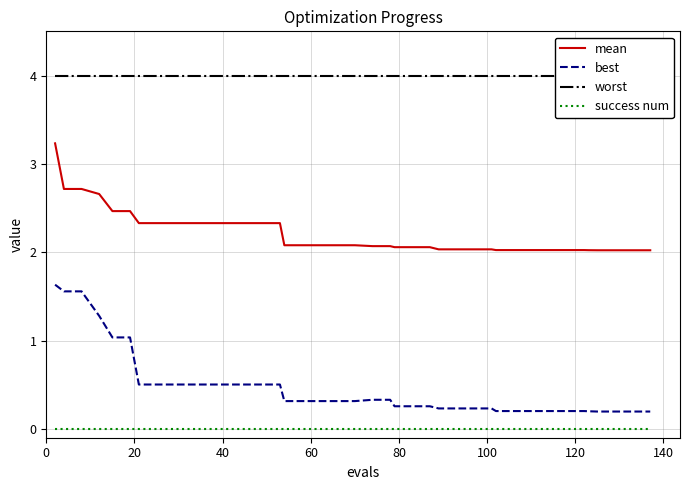

True or false: best and mean intersect in this chart.

False